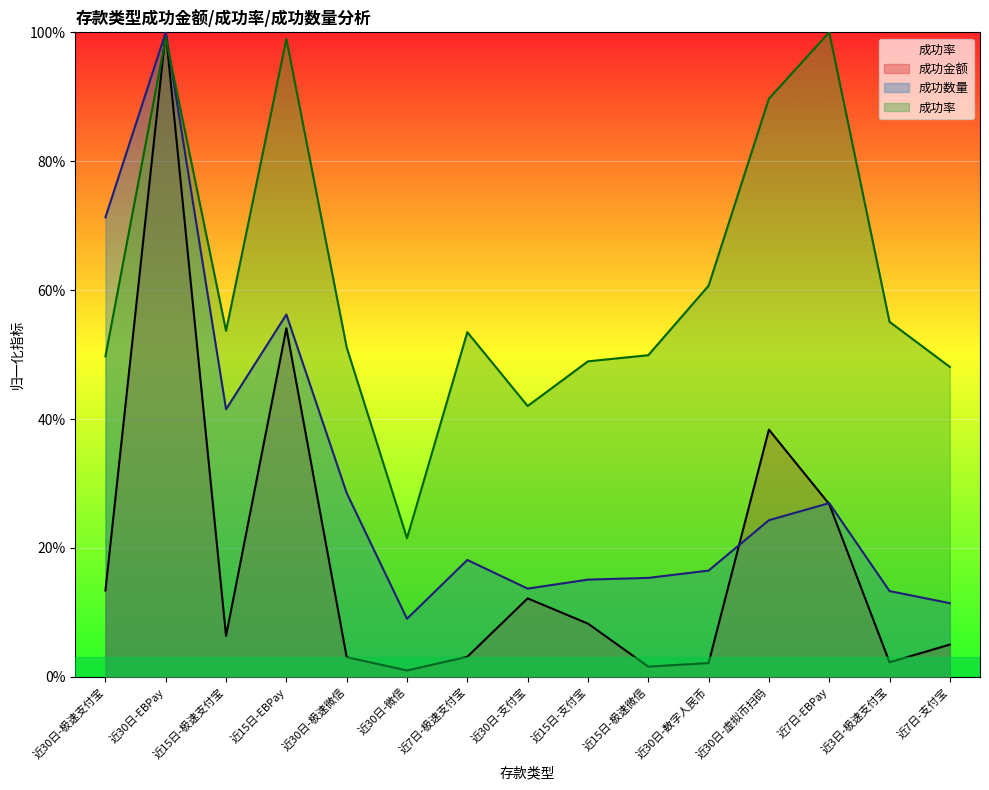

Rank the series at 近30日-数字人民币 from highest to lowest value.

成功率, 成功数量, 成功金额